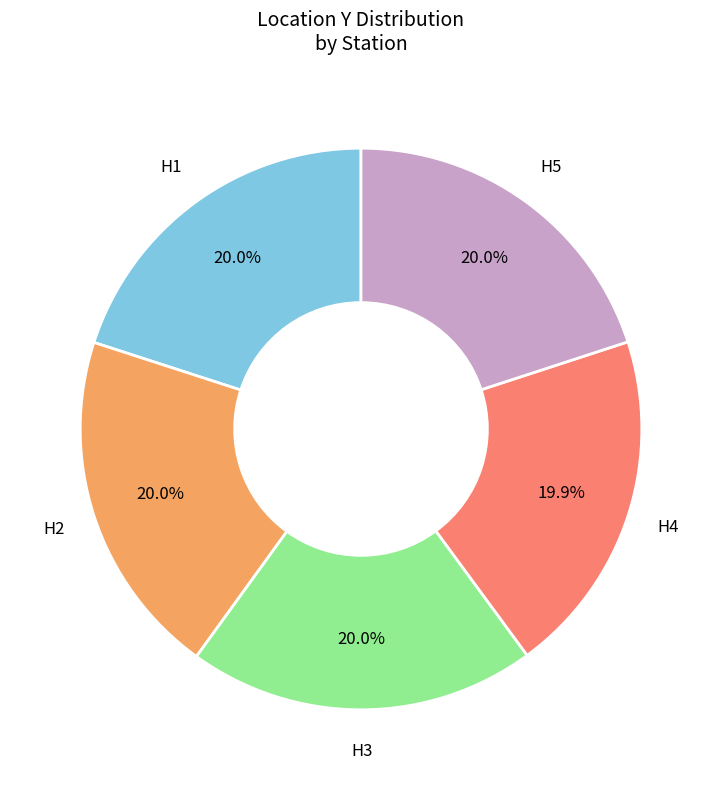

Is there any slice that represents more than half of the pie?

No